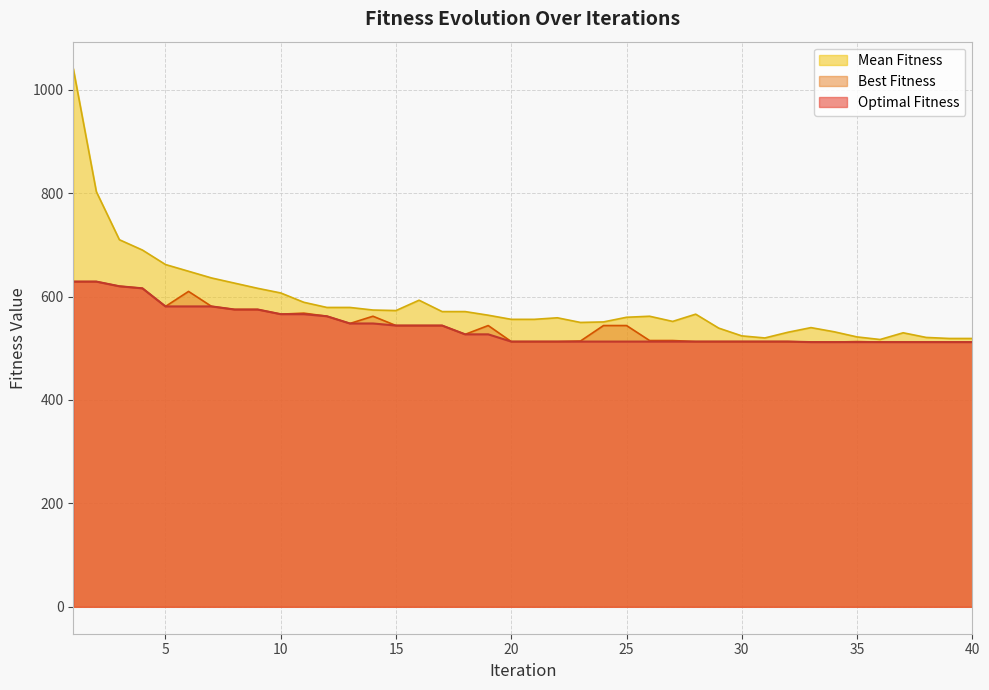

At which label does Optimal Fitness reach its peak?

1